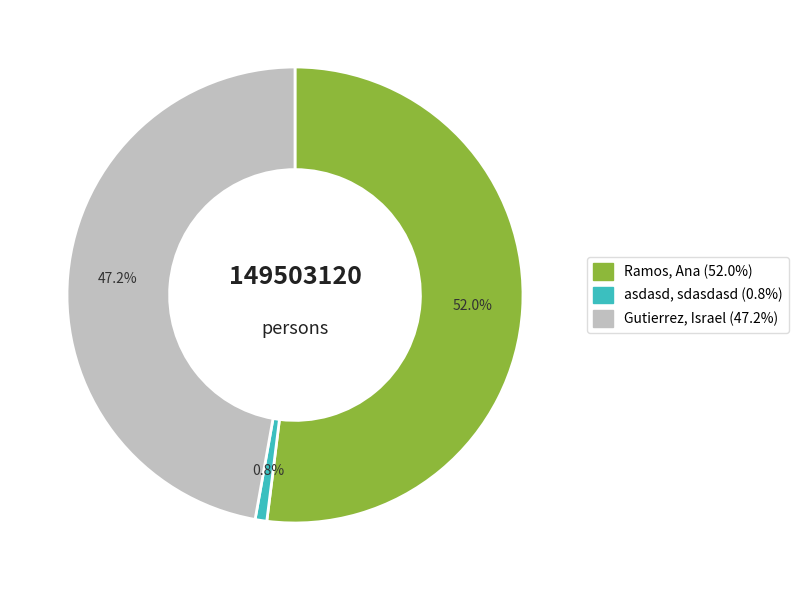

Count the number of slices in the pie.

3